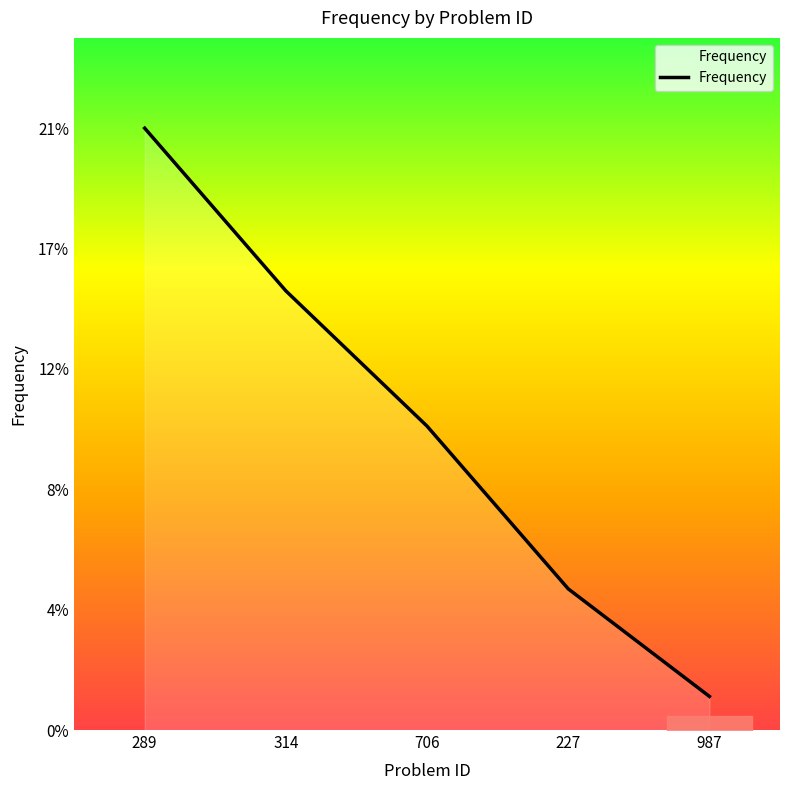

Rank the categories by value from highest to lowest.

289, 314, 706, 227, 987